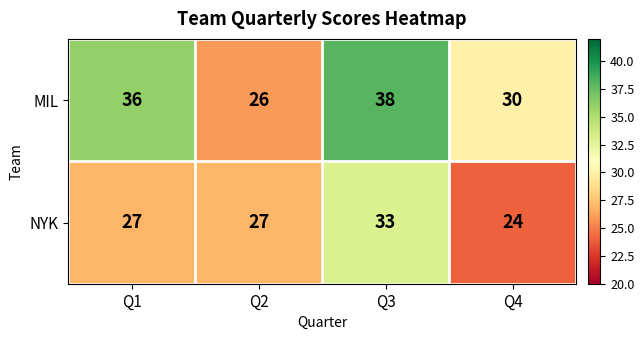

Which series has the widest spread of values?

MIL